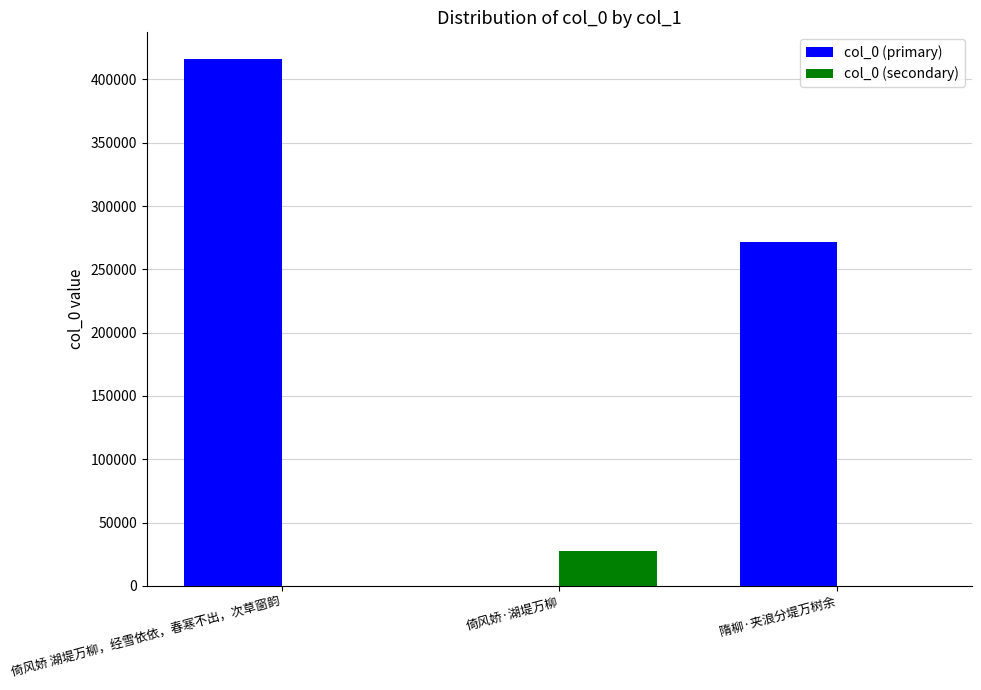

Is the value of col_0 (primary) at 倚风娇 湖堤万柳，经雪依依，春寒不出，次草窗韵 greater than the value of col_0 (secondary) at 倚风娇·湖堤万柳?

Yes